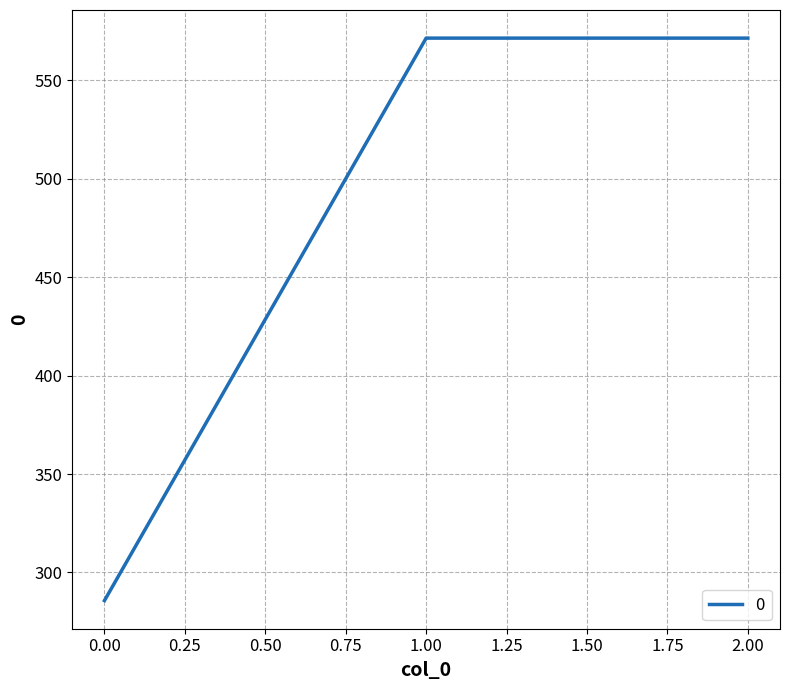

Count the number of values greater than 571.

2